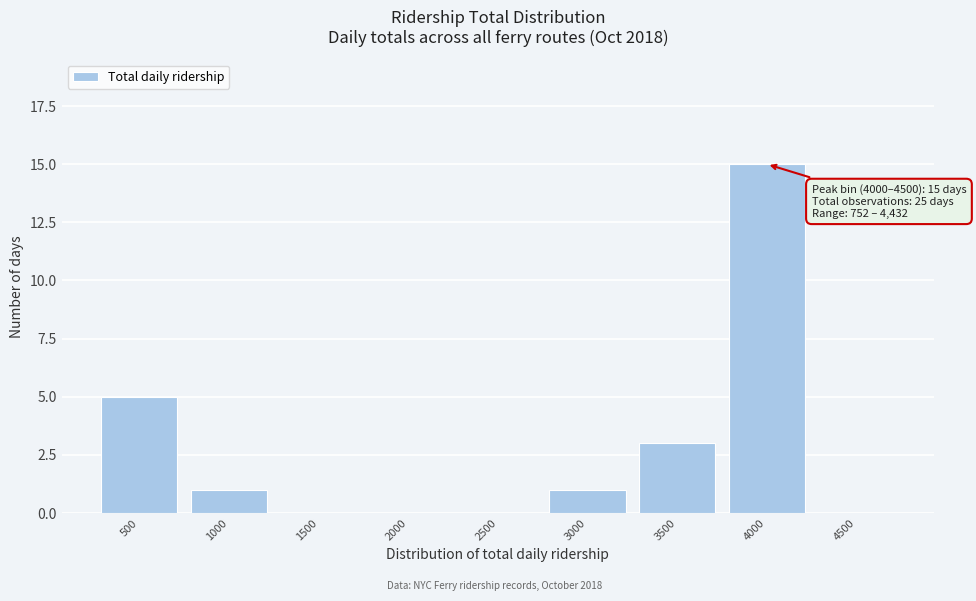

Reading left to right, list all the values displayed in this chart.

500=5	1000=1	1500=0	2000=0	2500=0	3000=1	3500=3	4000=15	4500=0